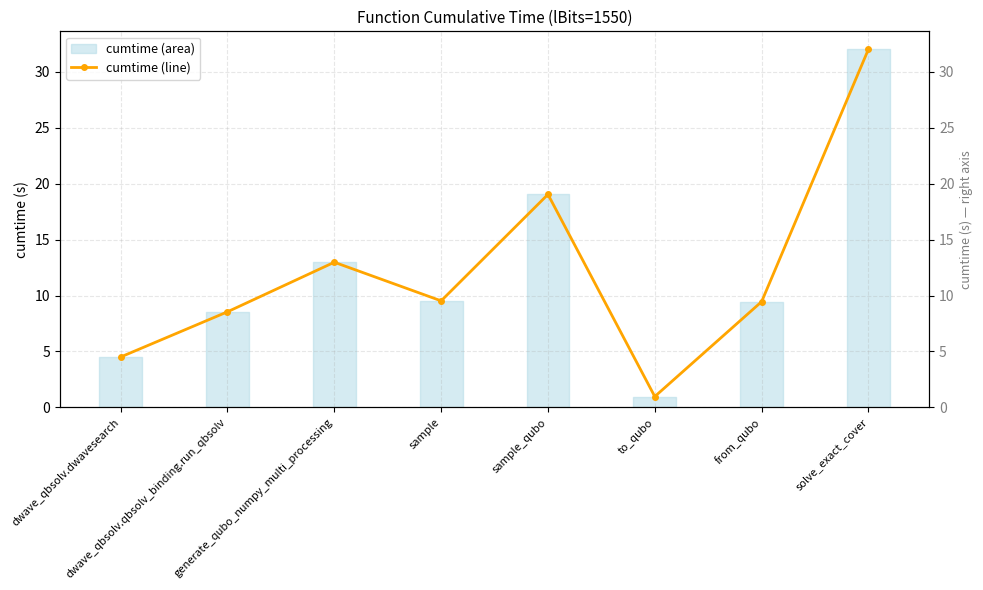

The chart shows a value of 0.3 at to_qubo. True or false?

False